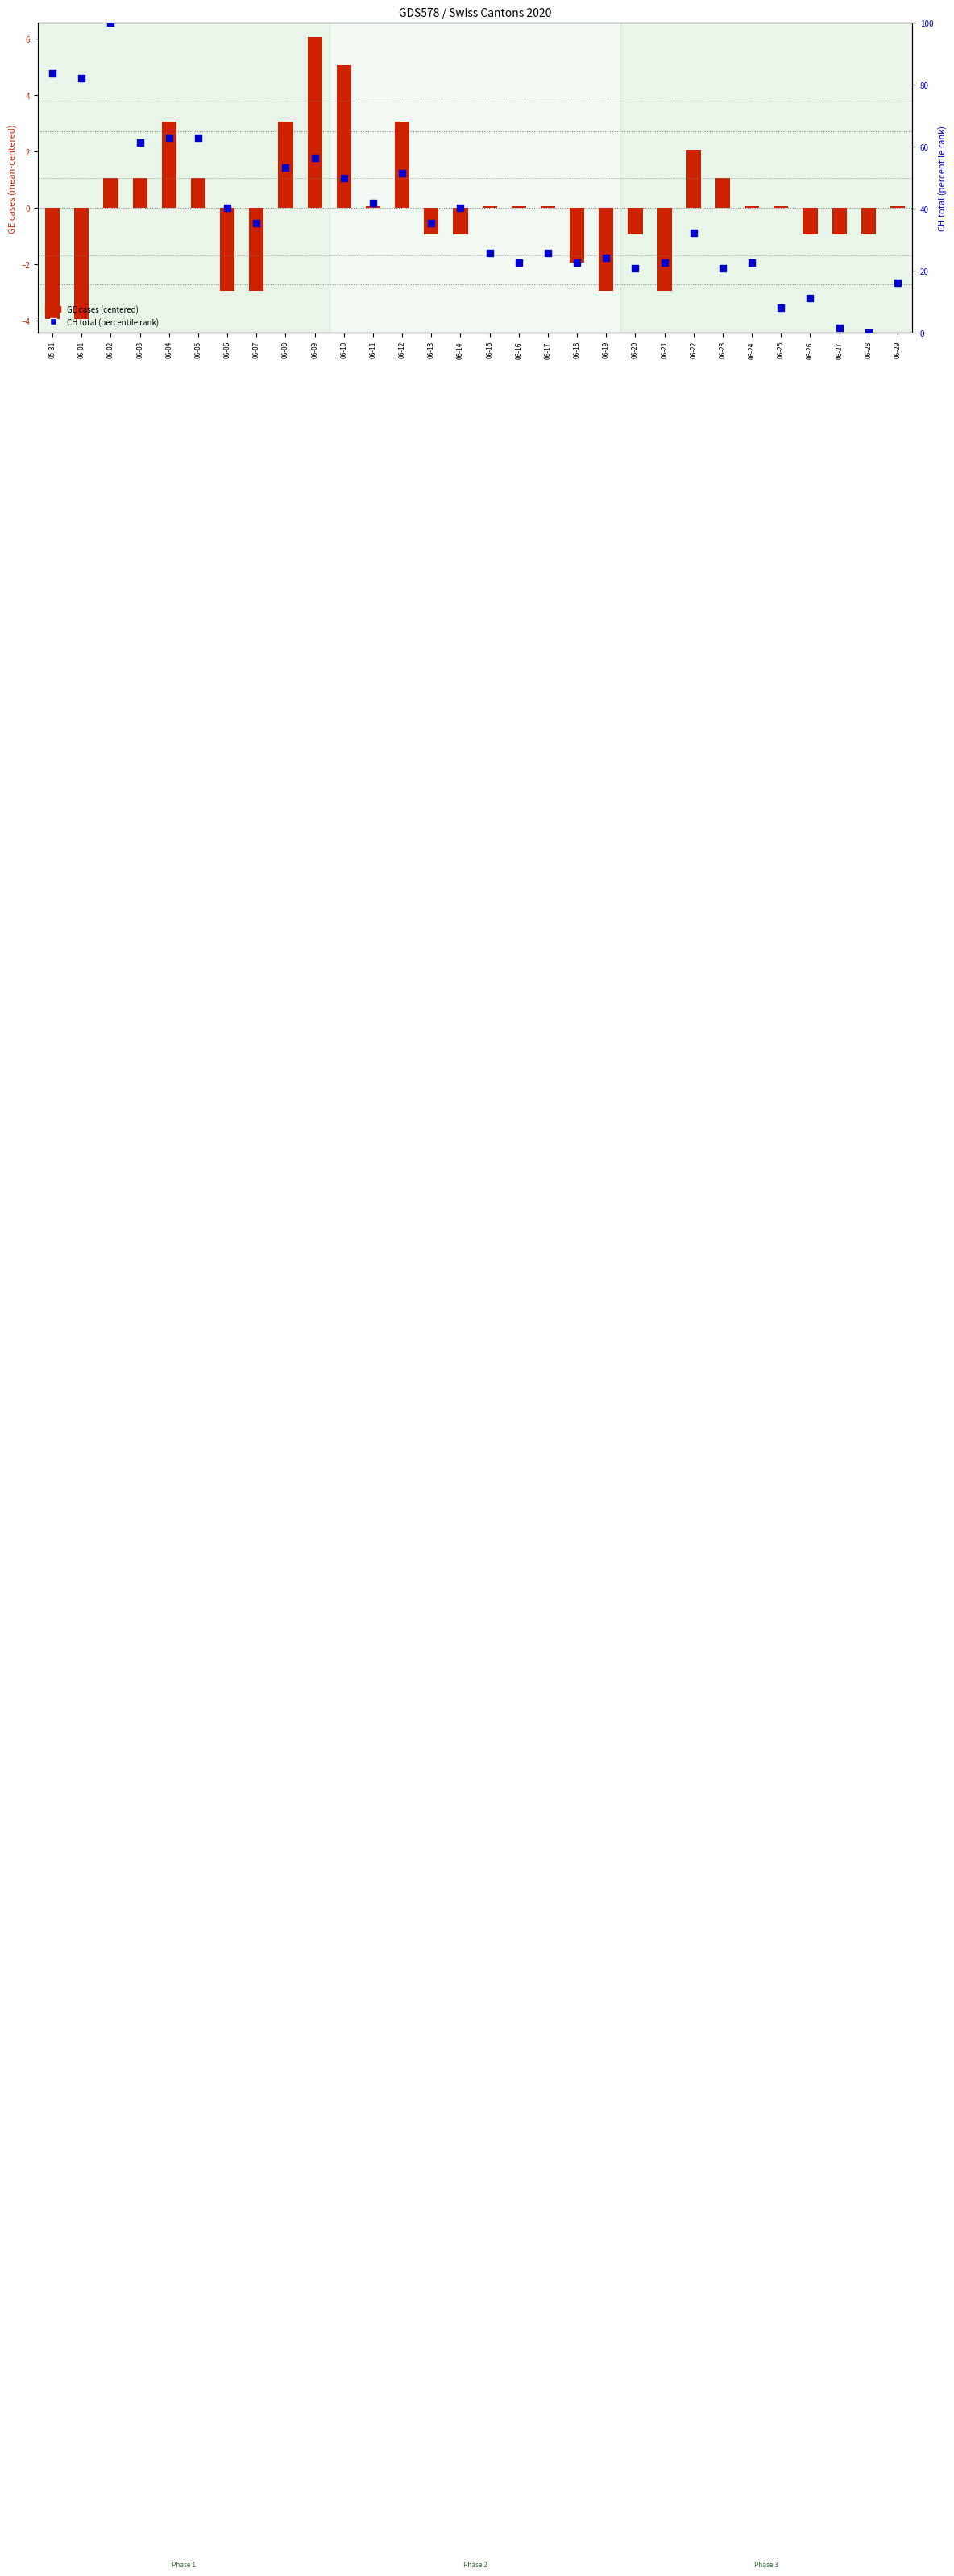

At how many categories does at least one series exceed 54?

7